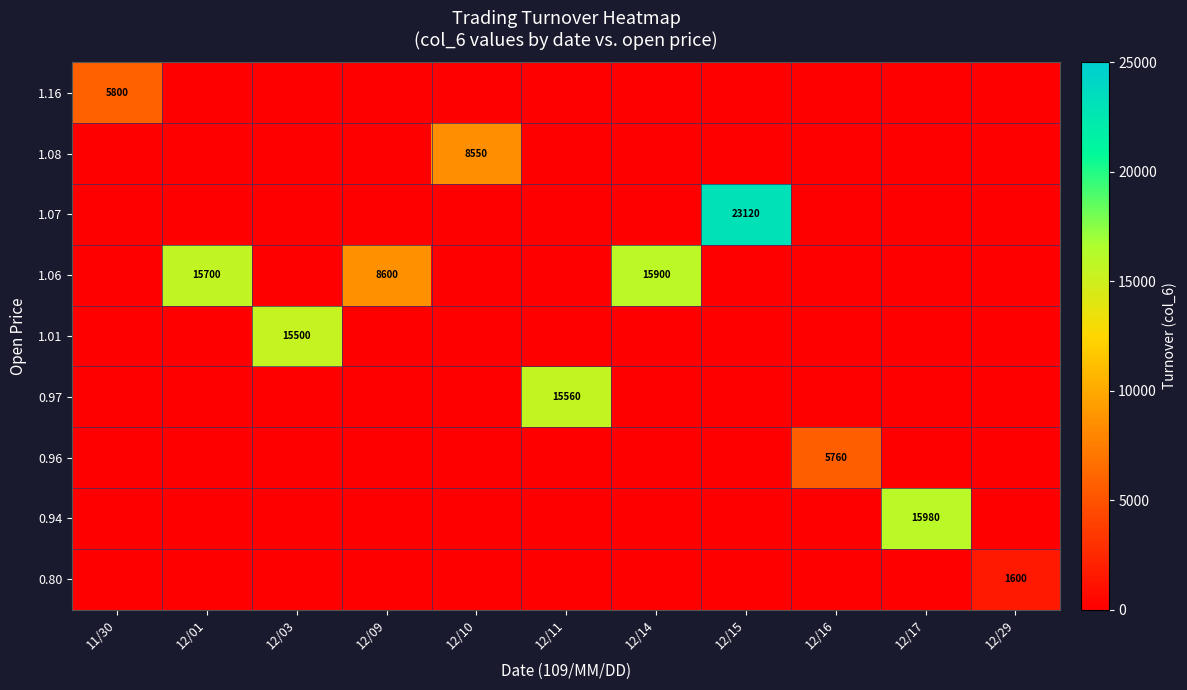

The value of 0.96 at 12/15 is -3406. True or false?

False